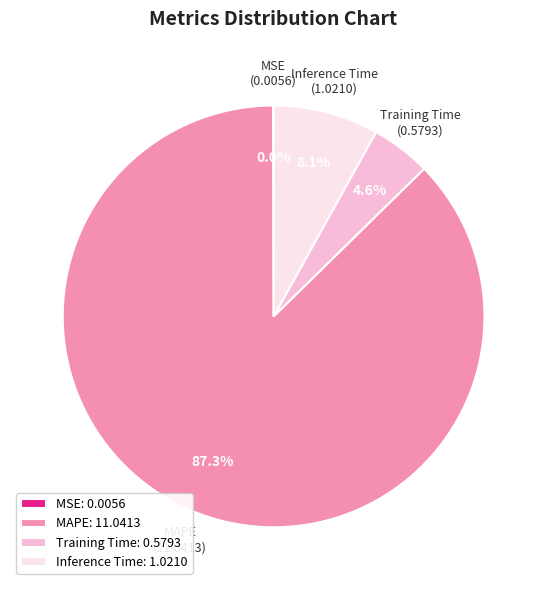

Between MAPE: 11.0413 and Inference Time: 1.0210, which is larger?

MAPE: 11.0413